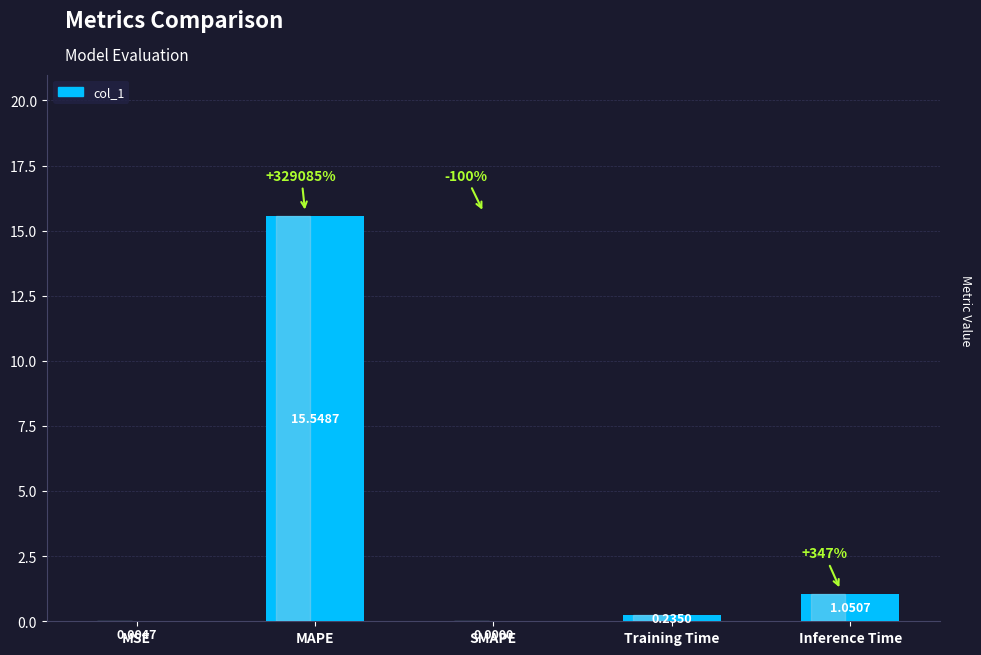

At which label is the value closest to 7?

Inference Time